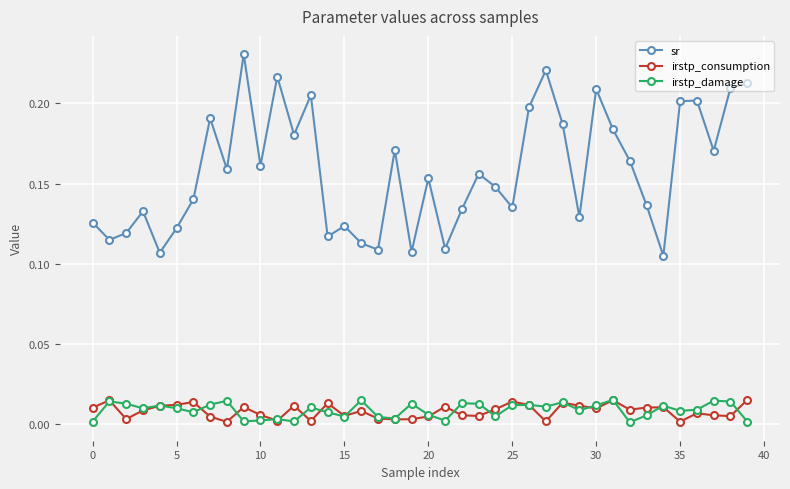

True or false: sr and irstp_consumption intersect in this chart.

False